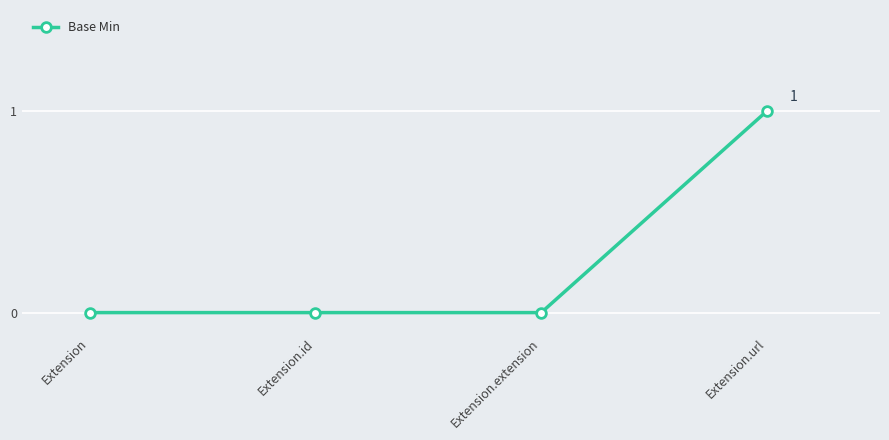

Which category has the highest value across all series?

Extension.url